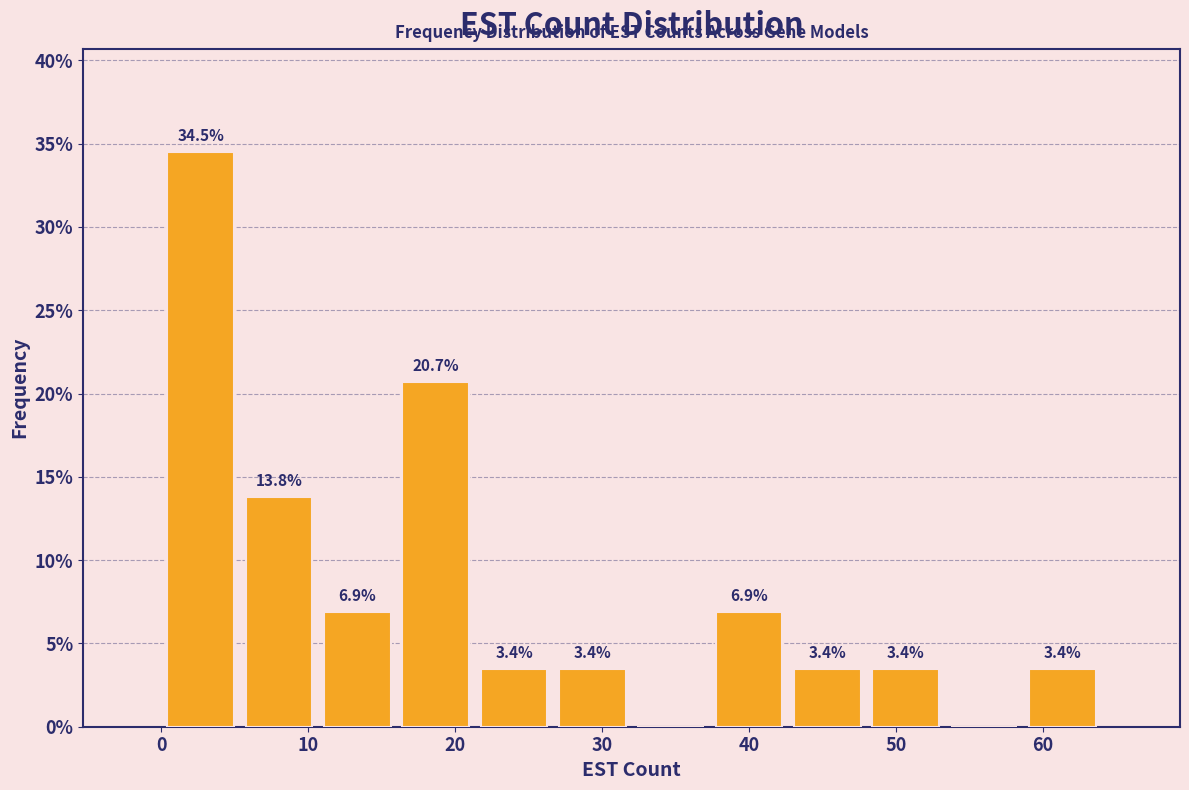

Over which range of the x-axis is the bar tallest?

0 to 5